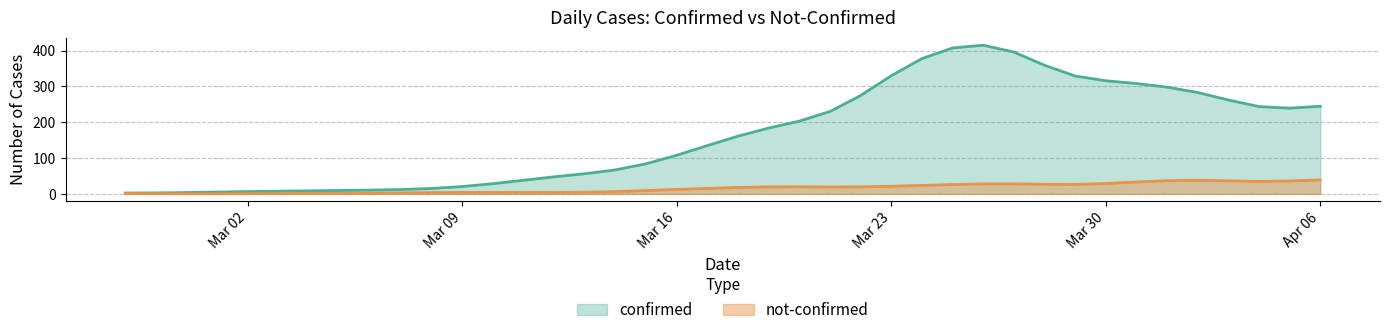

The value of confirmed at 2020-04-05 is 134. True or false?

False